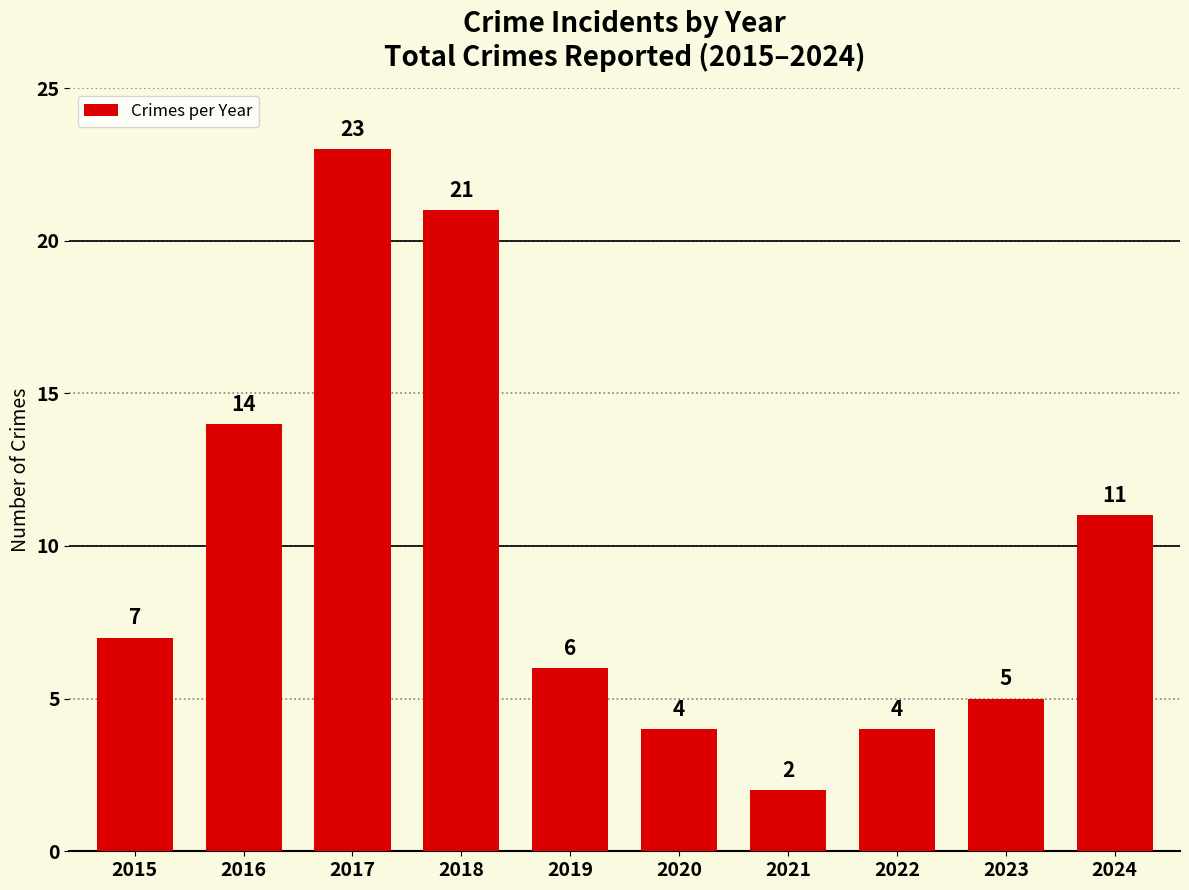

Where is the data nearest to the value 12?

2024